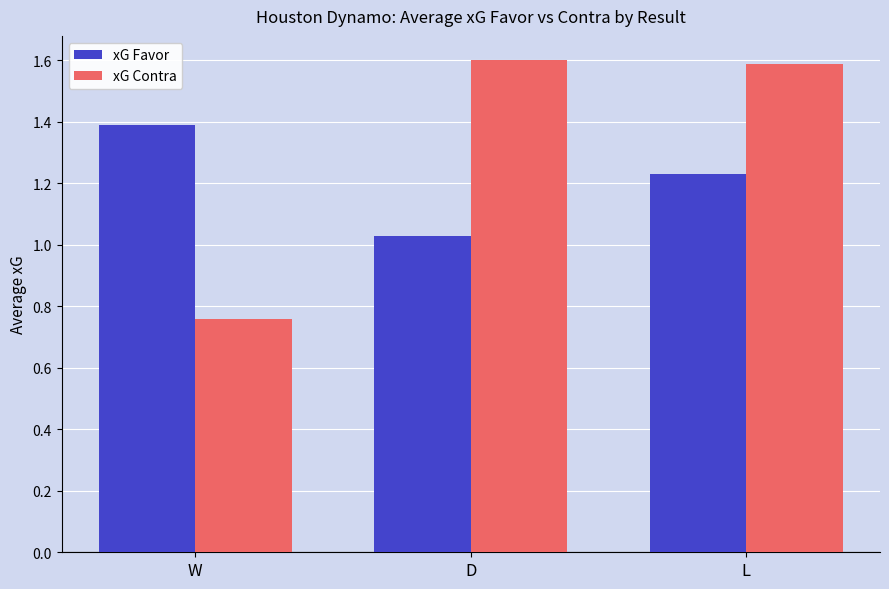

What is the maximum value shown in the chart?

1.6